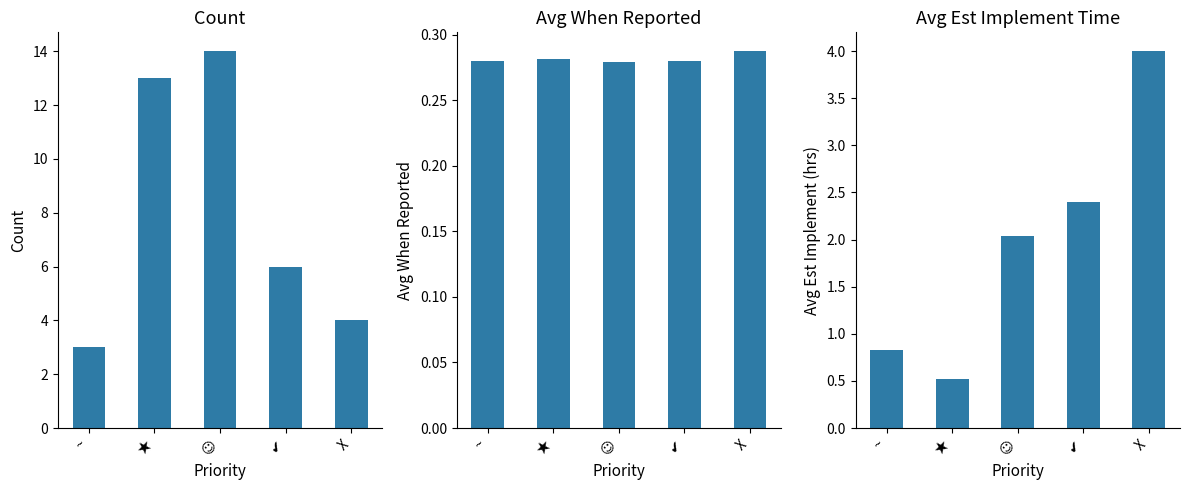

What is the label of the 3rd bar from the left?

☺